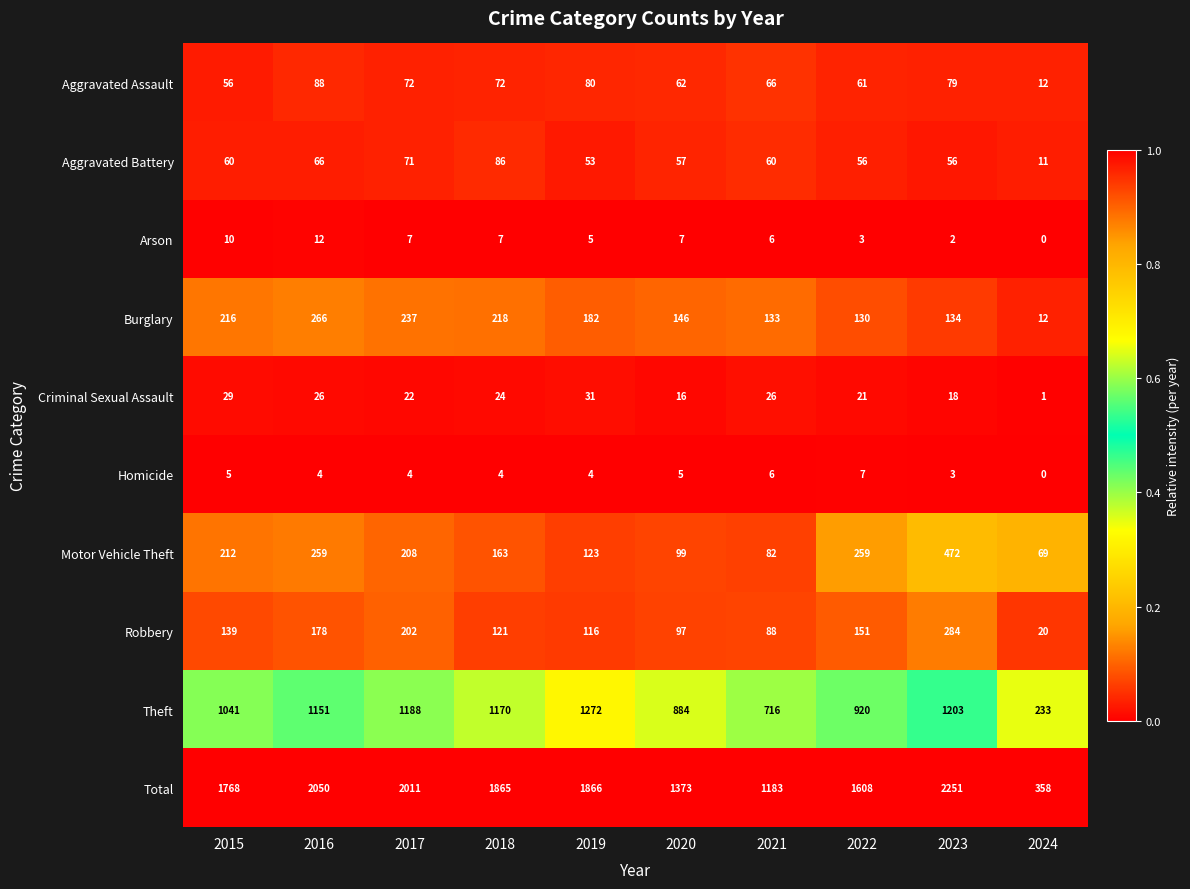

What is the difference between the highest and lowest values at 2017?

2007